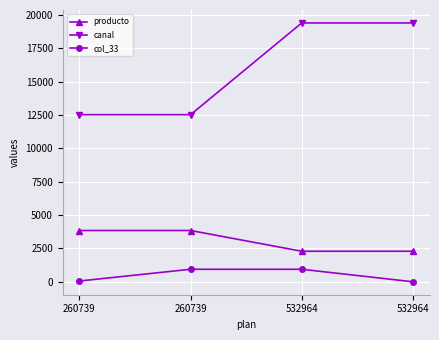

True or false: canal and col_33 intersect in this chart.

False